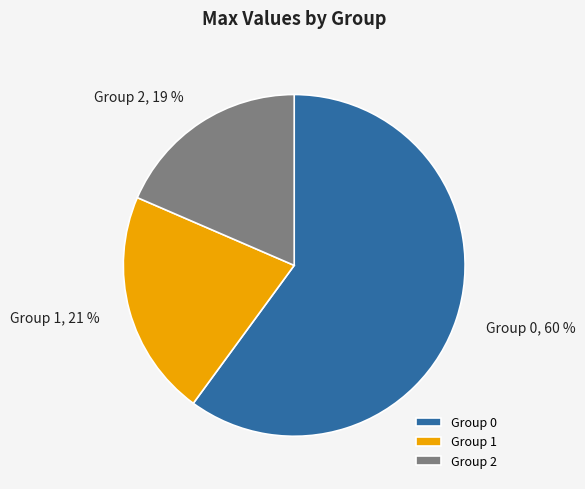

To the nearest percent, what percentage of the pie is Group 0?

60%